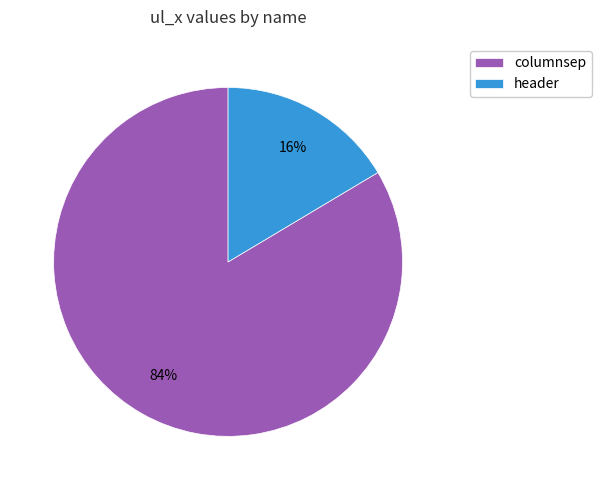

Does any single category account for the majority?

Yes